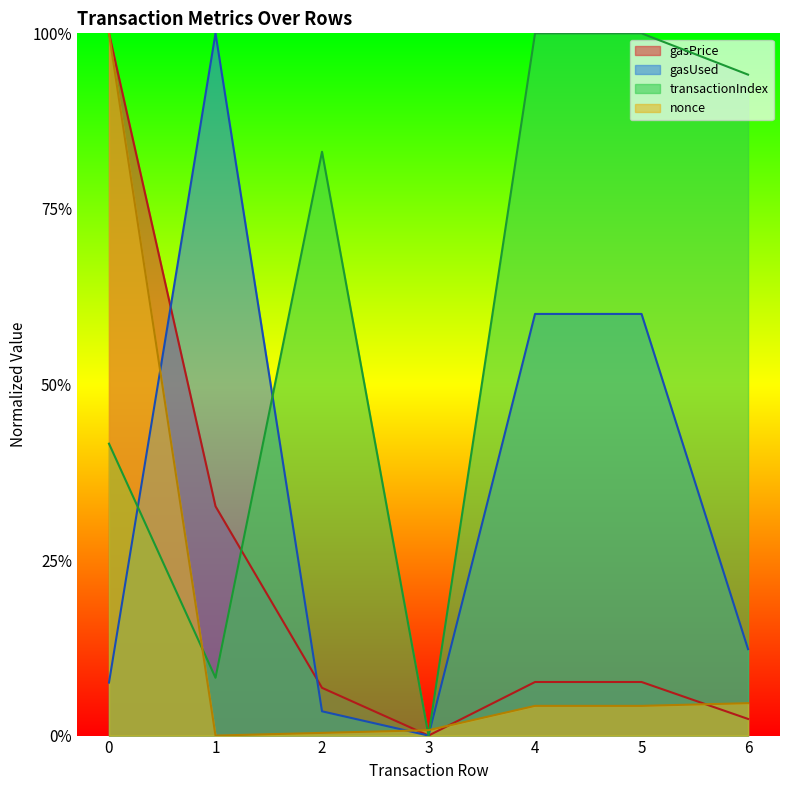

What are all the series names shown in the legend?

gasPrice, gasUsed, transactionIndex, nonce